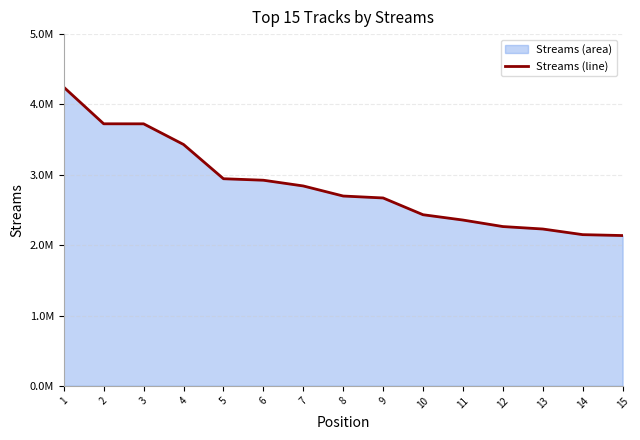

How many categories are shown in the chart?

15